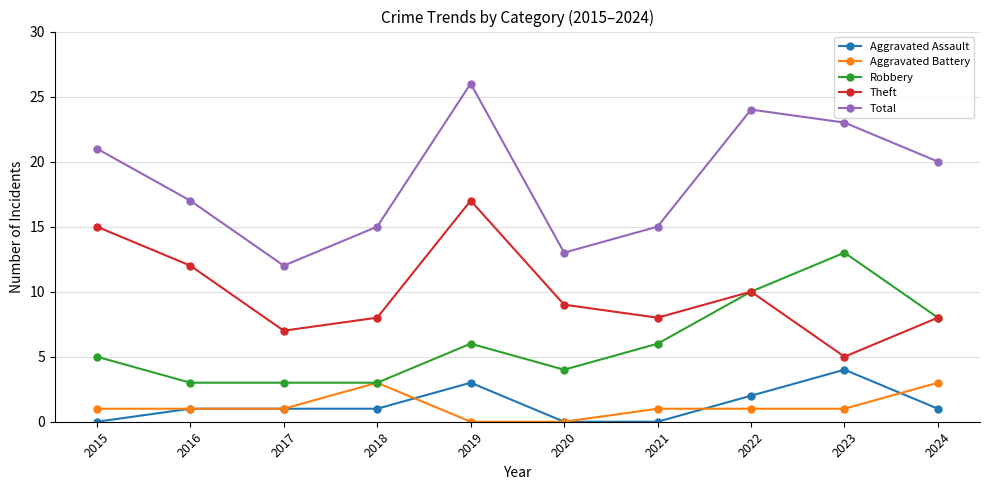

True or false: Total and Theft intersect in this chart.

False